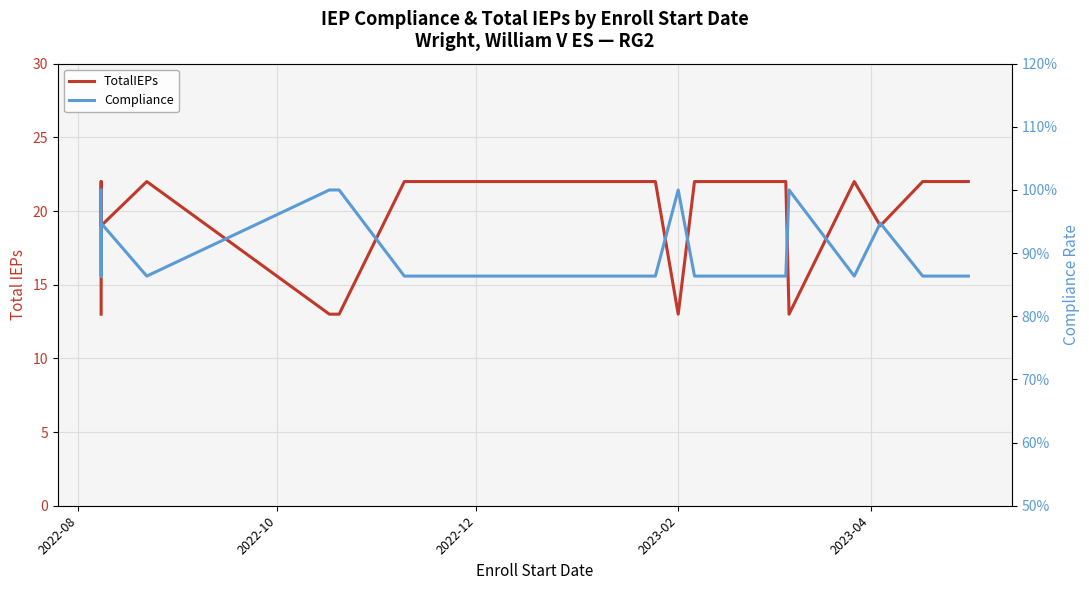

Reading left to right, transcribe all the data shown in this chart.

TotalIEPs: 13.0	13.0	13.0	13.0	13.0	13.0	13.0	13.0	13.0	22.0	22.0	22.0	22.0	19.0	19.0	19.0	19.0	22.0	13.0	13.0	22.0	22.0	22.0	22.0	22.0	22.0	13.0	22.0	22.0	22.0	22.0	22.0	13.0	22.0	19.0	22.0	22.0	22.0	22.0
Compliance: 1.0	1.0	1.0	1.0	1.0	1.0	1.0	1.0	1.0	0.9	0.9	0.9	0.9	0.9	0.9	0.9	0.9	0.9	1.0	1.0	0.9	0.9	0.9	0.9	0.9	0.9	1.0	0.9	0.9	0.9	0.9	0.9	1.0	0.9	0.9	0.9	0.9	0.9	0.9